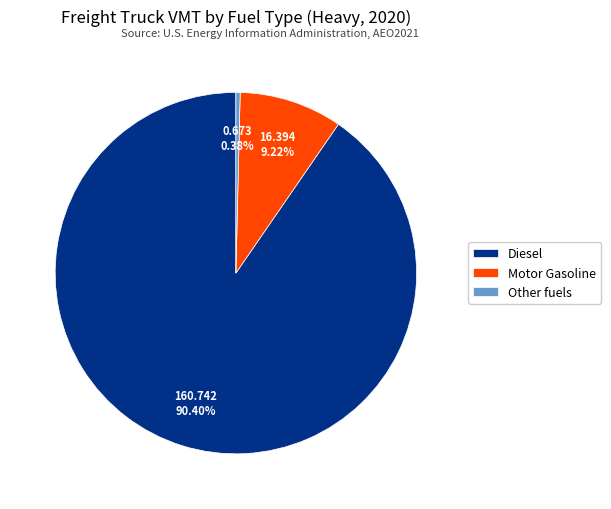

Approximately how many times larger is the value at Diesel compared to Motor Gasoline?

9.8